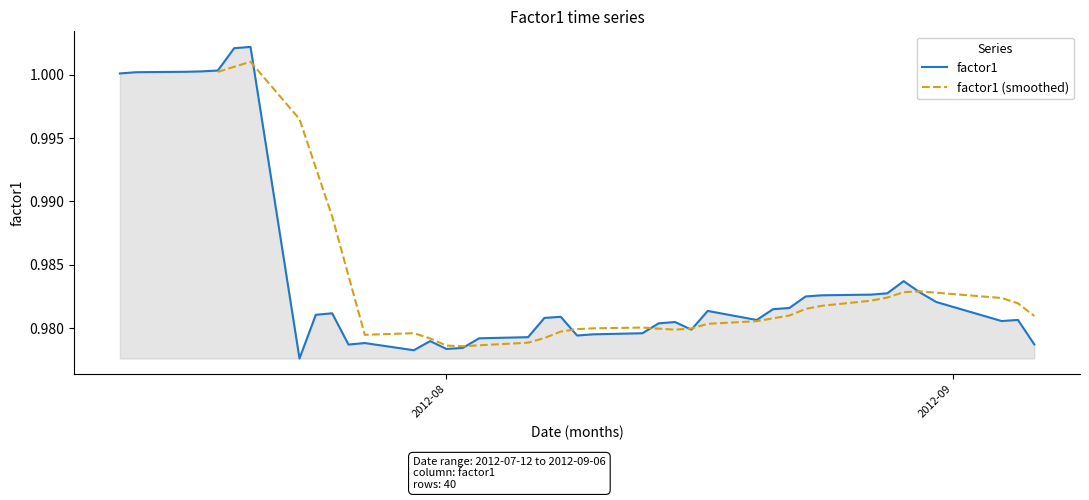

Reading right to left, list all the values displayed in this chart.

1.0	1.0	1.0	1.0	1.0	1.0	1.0	1.0	1.0	1.0	1.0	1.0	1.0	1.0	1.0	1.0	1.0	1.0	1.0	1.0	1.0	1.0	1.0	1.0	1.0	1.0	1.0	1.0	1.0	1.0	1.0	1.0	1.0	1.0	1.0	1.0	1.0	1.0	1.0	1.0